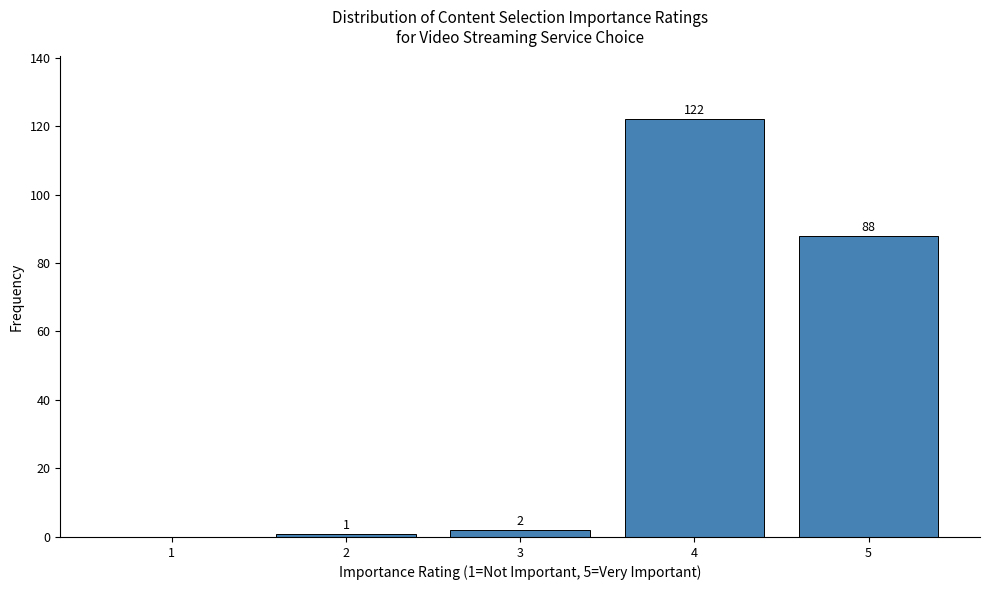

Reading right to left, list all the values displayed in this chart.

5=88	4=122	3=2	2=1	1=0